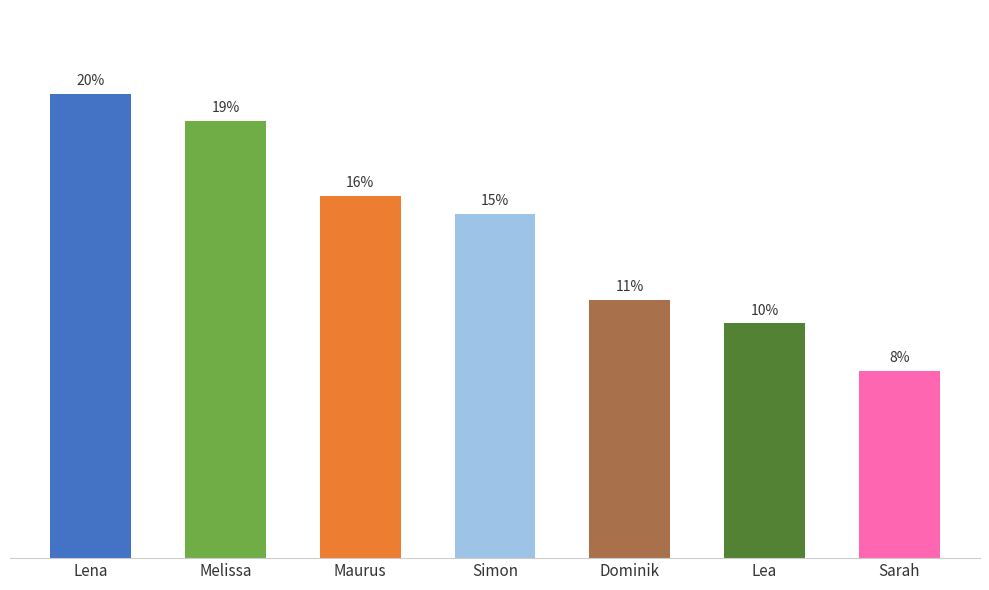

Does the chart contain any negative values?

No